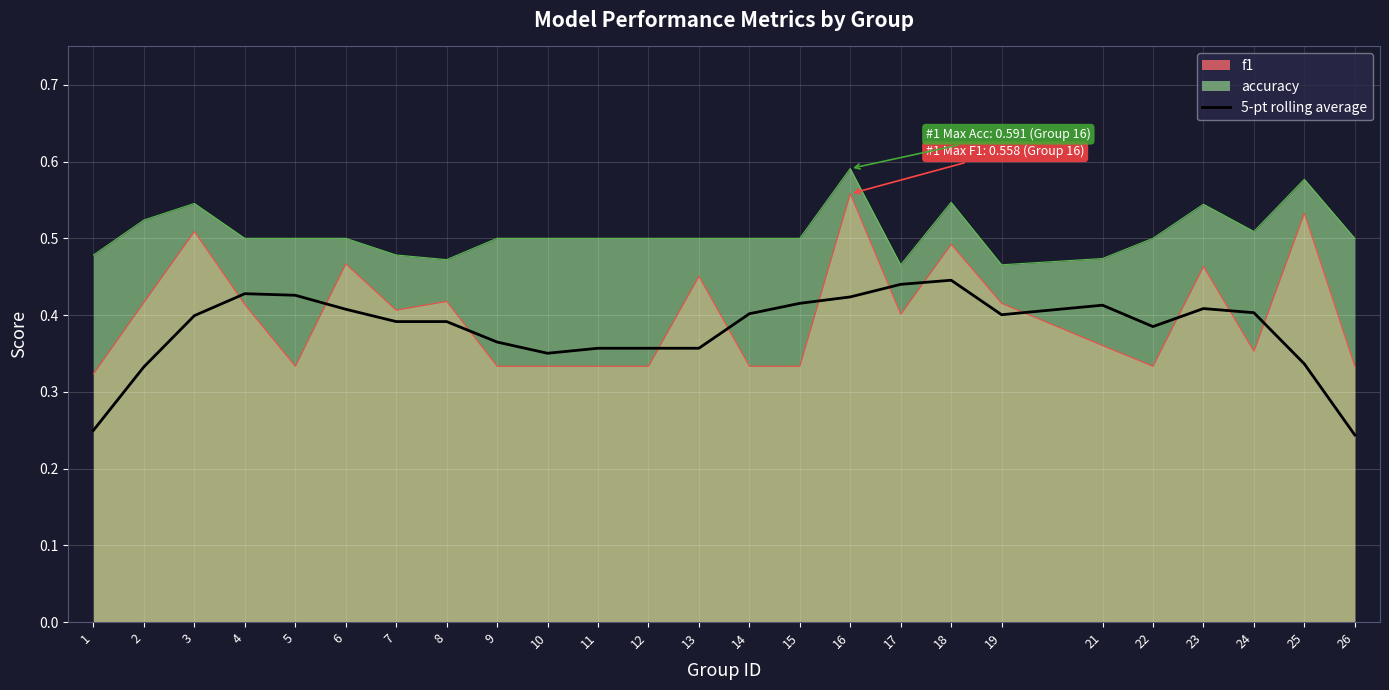

What is the change in value from 6 to 11?

-0.1